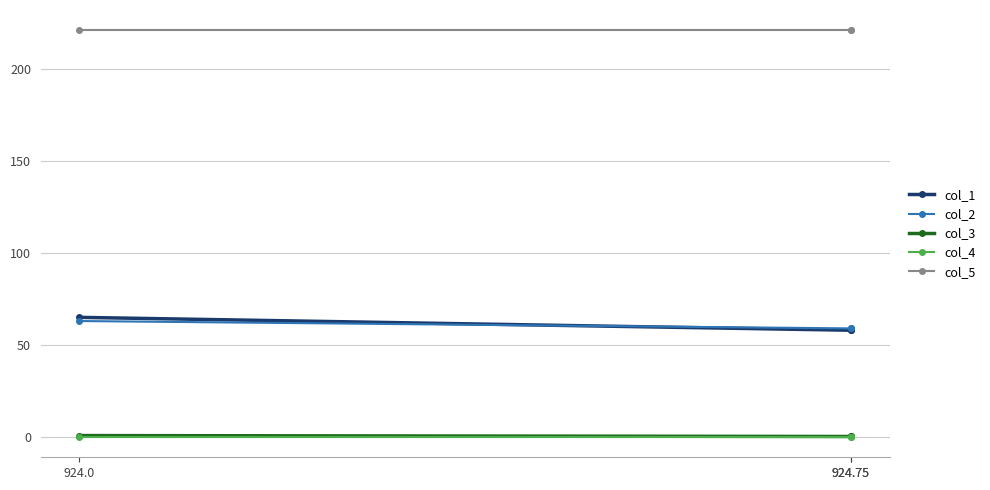

Which series has the largest total across all categories?

col_5